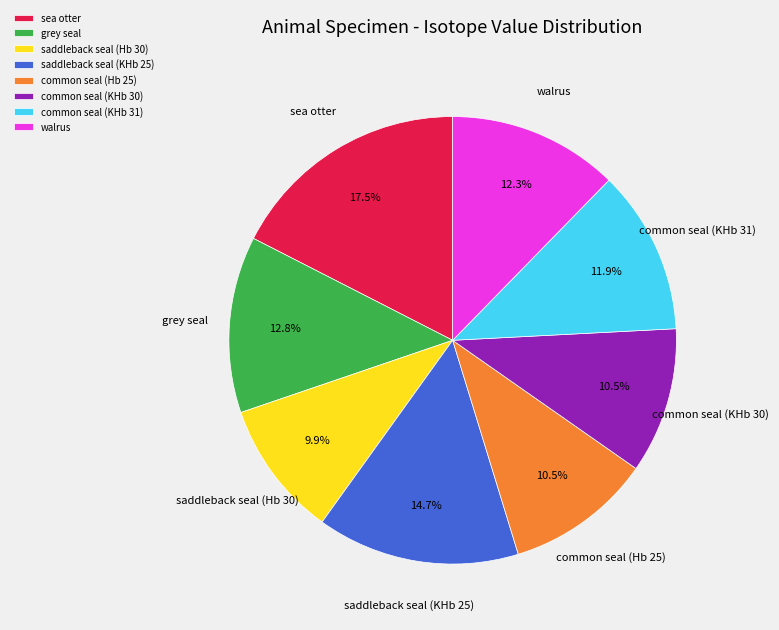

To the nearest percent, what portion does saddleback seal (KHb 25) represent?

15%